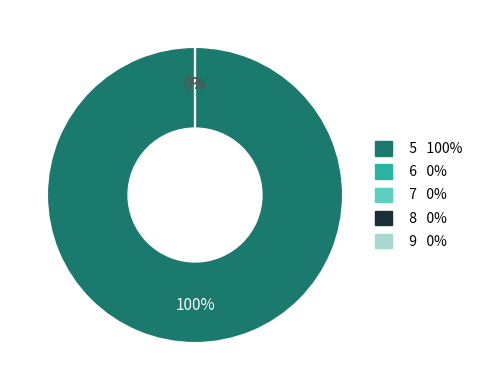

True or false: 6 accounts for 0% of the total.

True